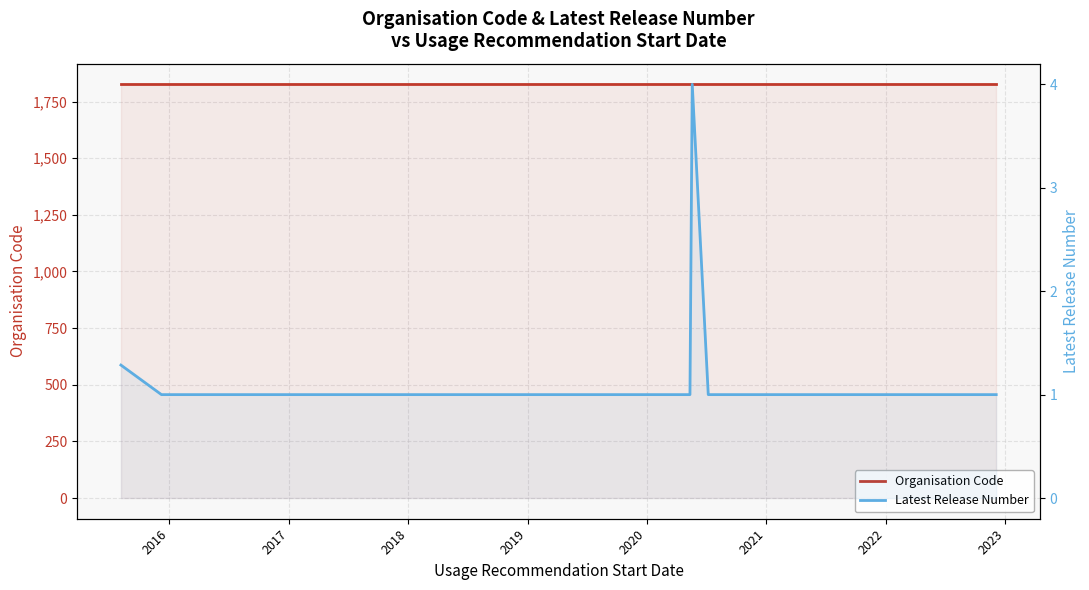

What is the difference between the highest and lowest values at 2020?

1825.0